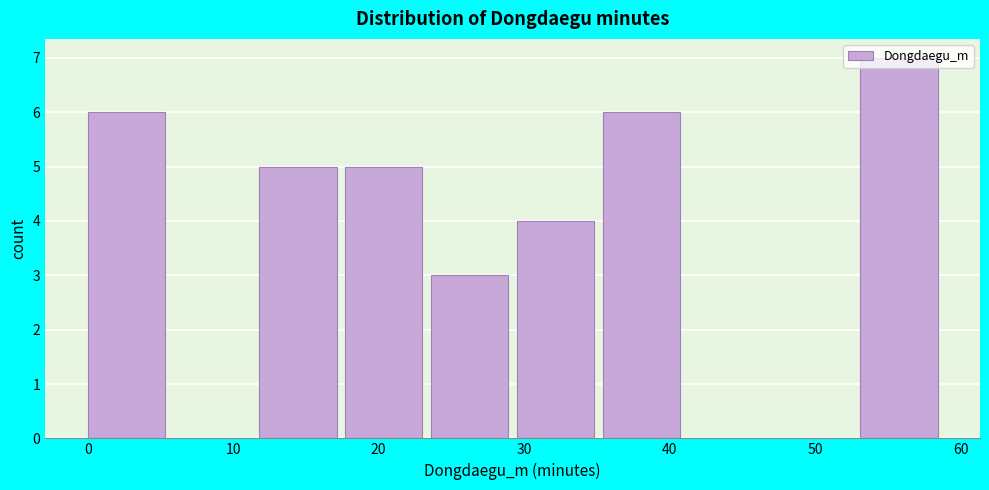

How tall is the bar that spans 35.4 to 41.3 on the x-axis? Neither the bar edges nor the heights are printed on the chart, so give them approximately, as read against the axes.

6